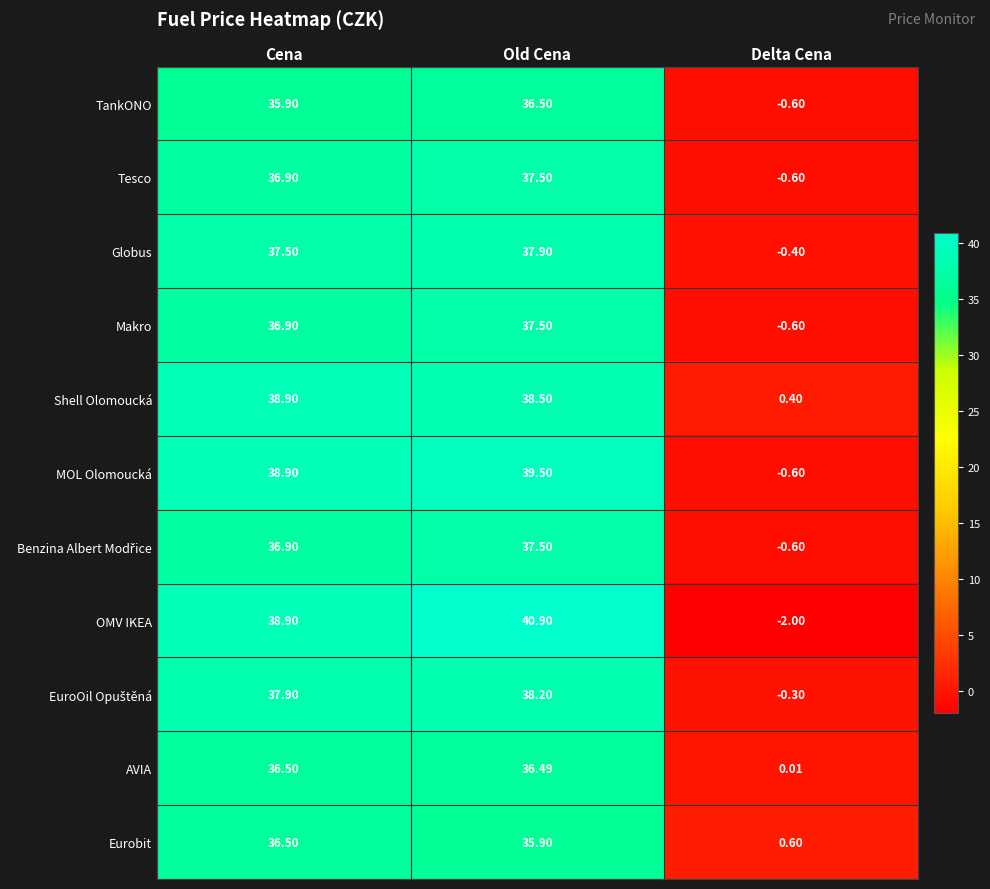

What is the minimum value shown in the chart?

-2.0